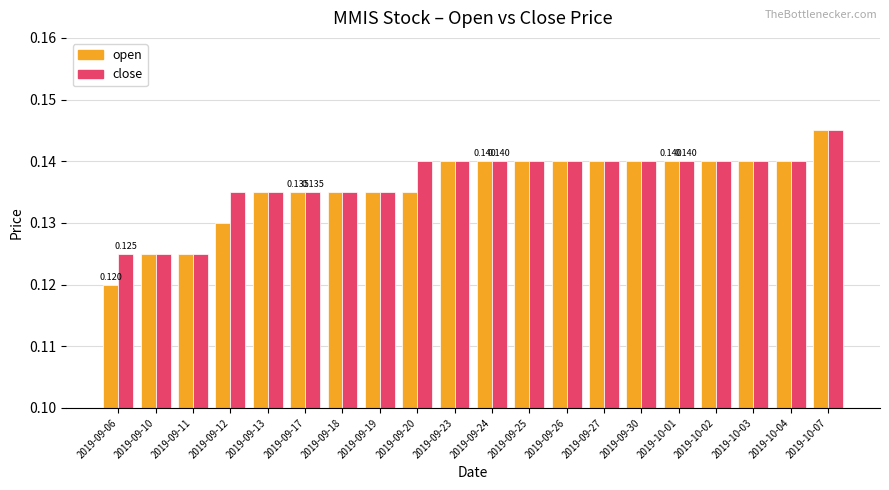

How many categories are shown in the chart?

20